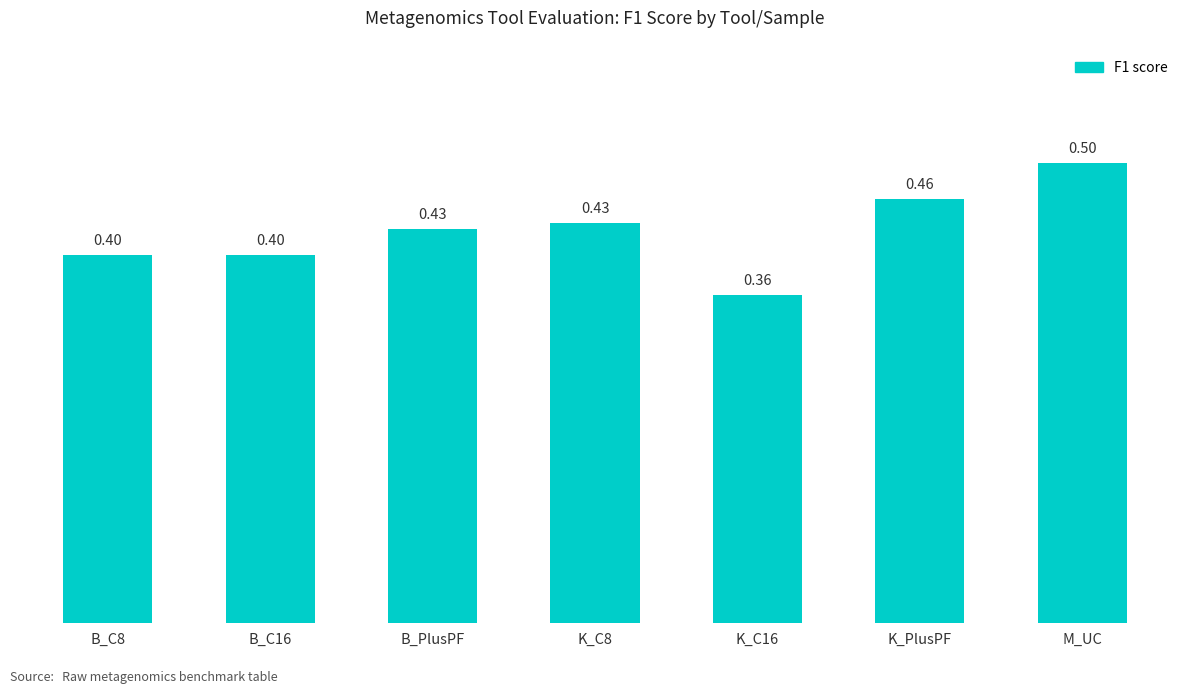

Which has a higher value, B_C8 or M_UC?

M_UC